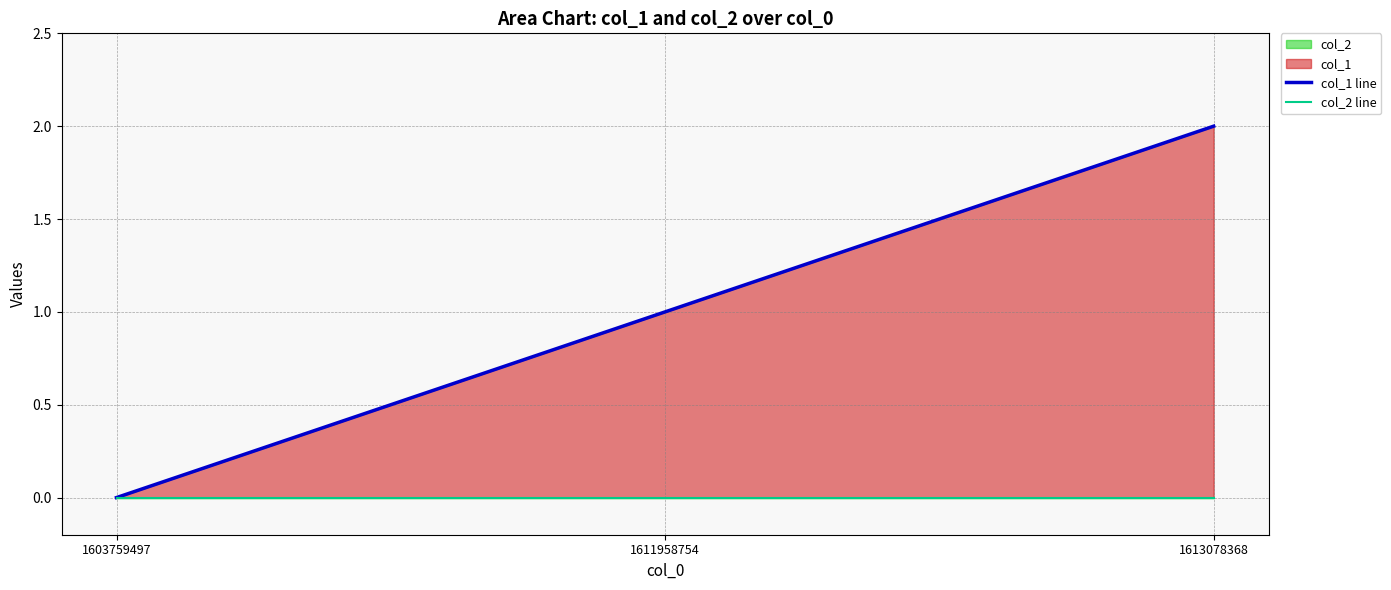

Where is col_2 line nearest to the value 0?

1603759497